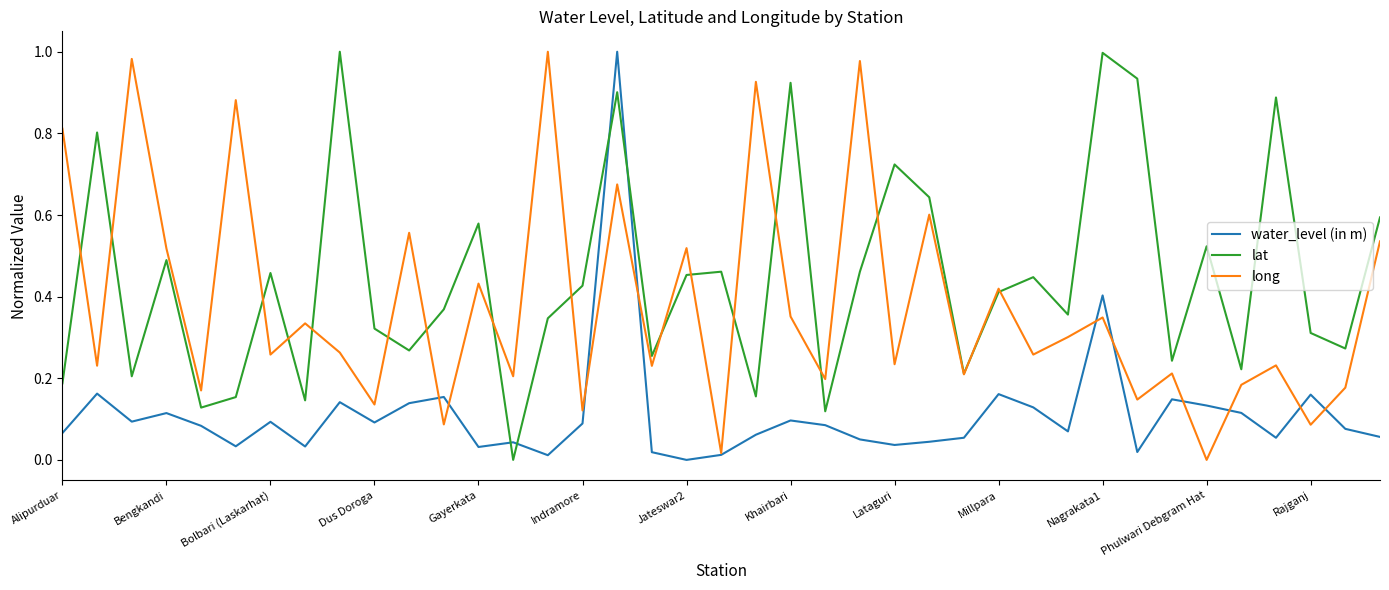

List the series in order of their overall mean, highest first.

lat, long, water_level (in m)